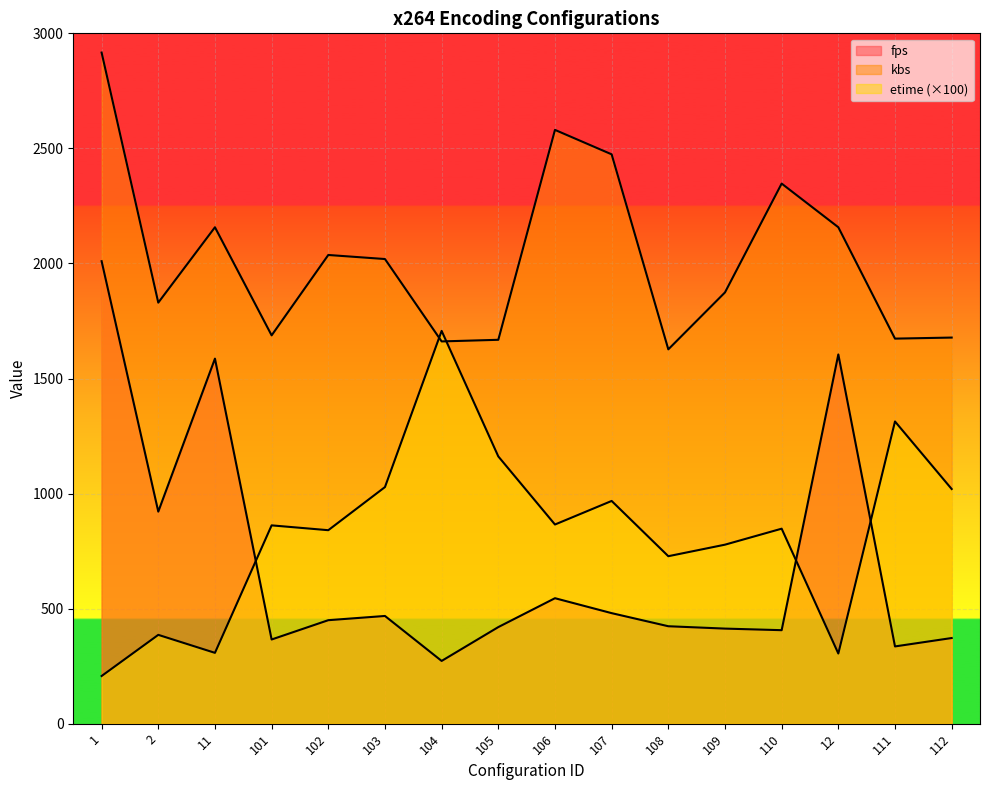

How many interior local valleys does the etime series have?

5